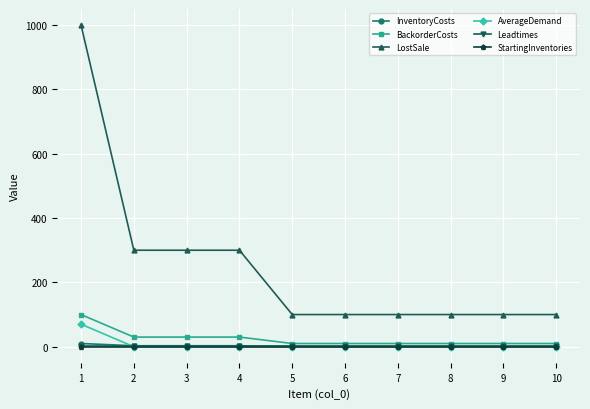

Between which two adjacent categories do AverageDemand and InventoryCosts first intersect?

1 and 2